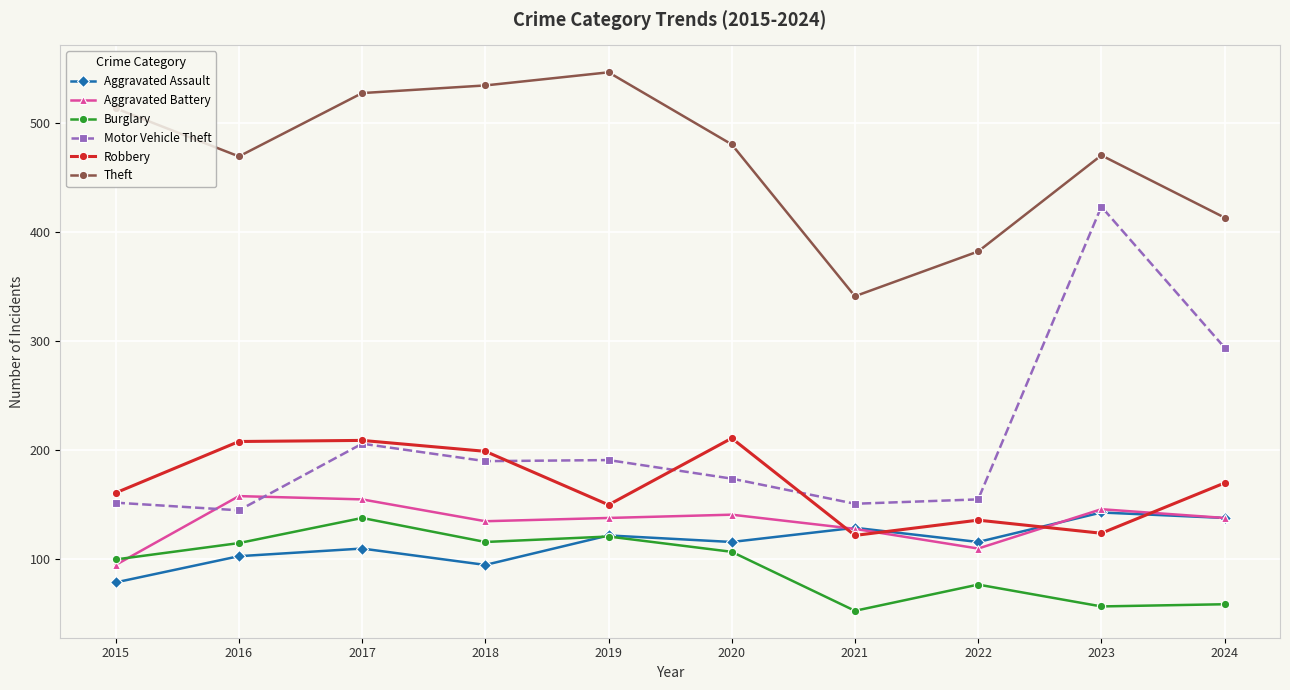

What is the value of the Burglary point at the 7th from the left?

53